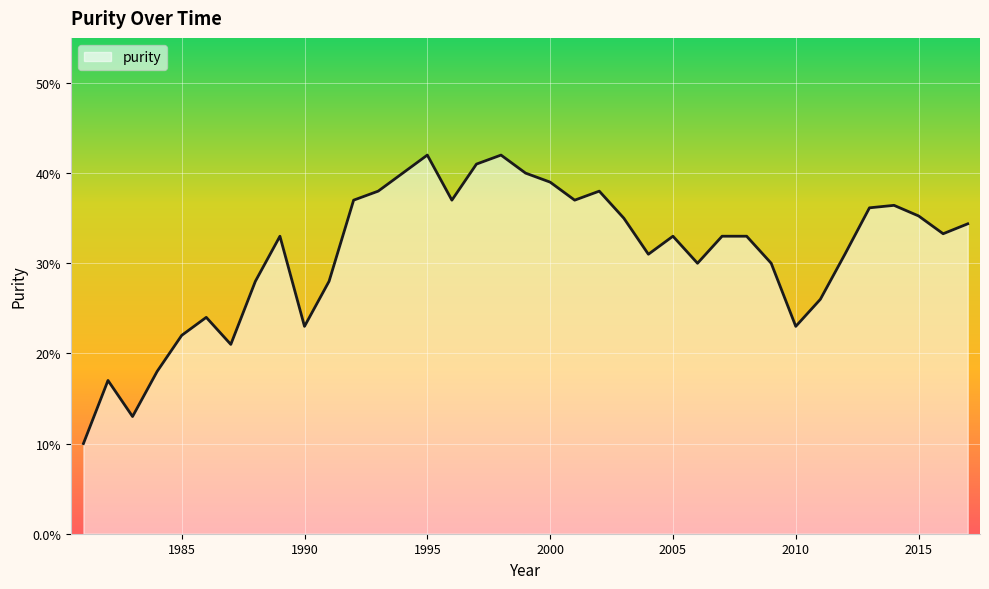

How many points are lower than both their immediate neighbors (excluding endpoints)?

9